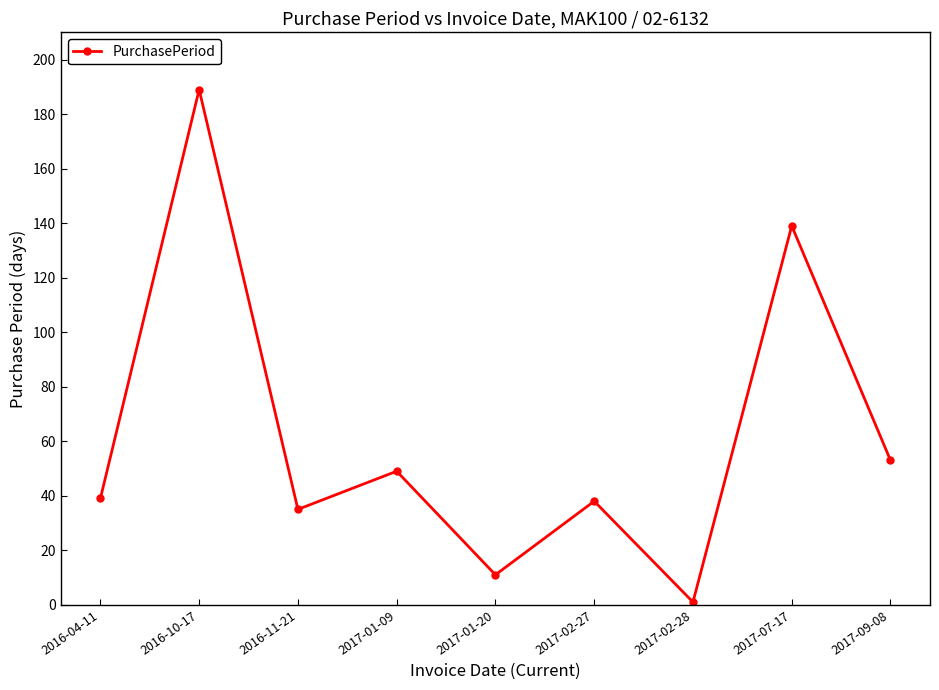

Reading left to right, transcribe all the data shown in this chart.

39	189	35	49	11	38	1	139	53